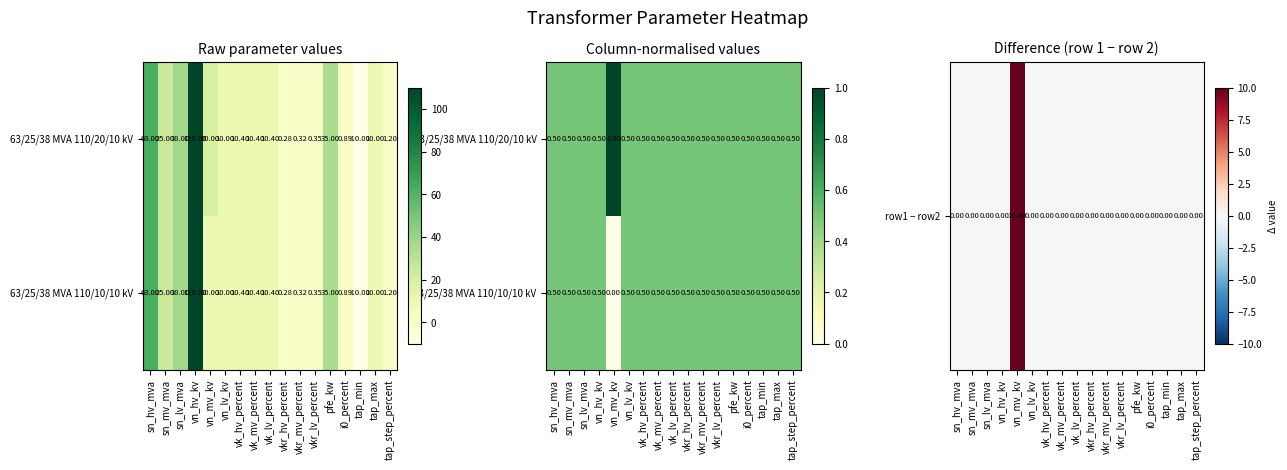

List the series in order of their peak value, highest first.

row1 − row2, 63/25/38 MVA 110/10/10 kV